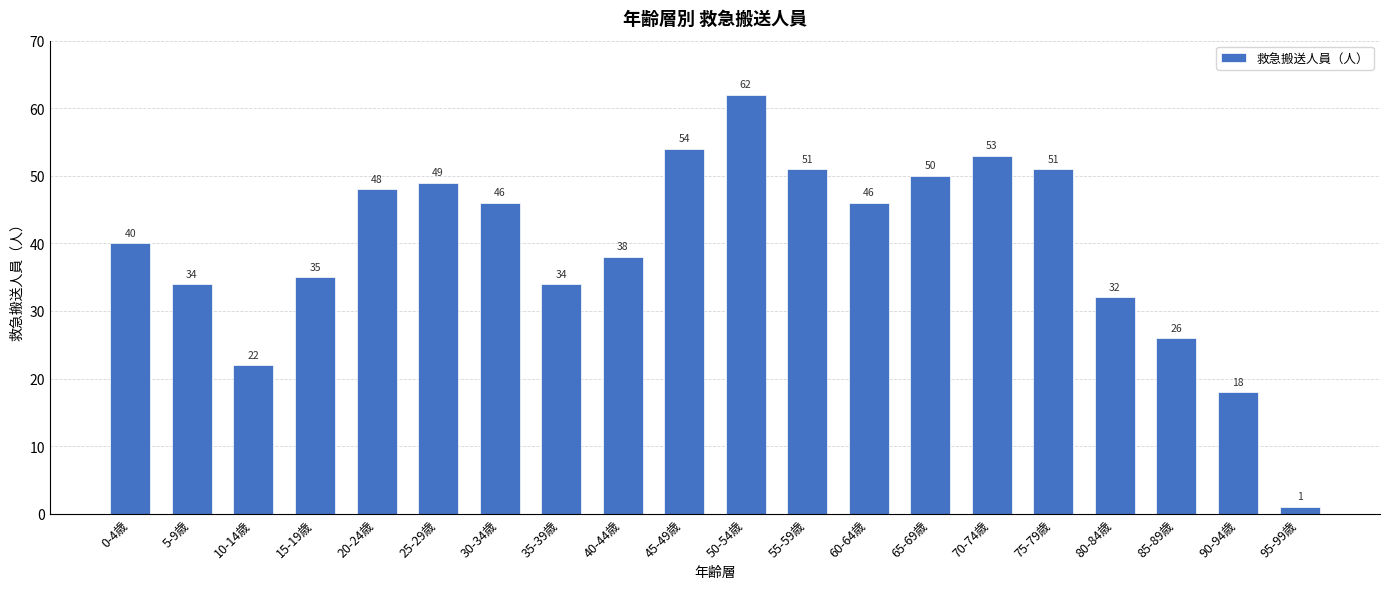

Reading left to right, list all the values displayed in this chart.

0-4歳=40	5-9歳=34	10-14歳=22	15-19歳=35	20-24歳=48	25-29歳=49	30-34歳=46	35-39歳=34	40-44歳=38	45-49歳=54	50-54歳=62	55-59歳=51	60-64歳=46	65-69歳=50	70-74歳=53	75-79歳=51	80-84歳=32	85-89歳=26	90-94歳=18	95-99歳=1